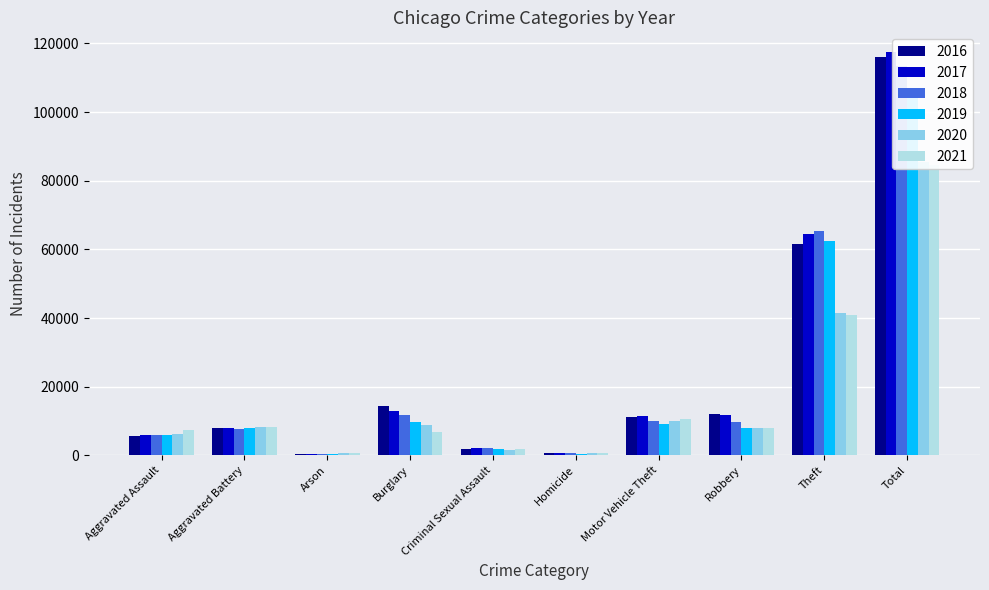

Does the chart contain any negative values?

No